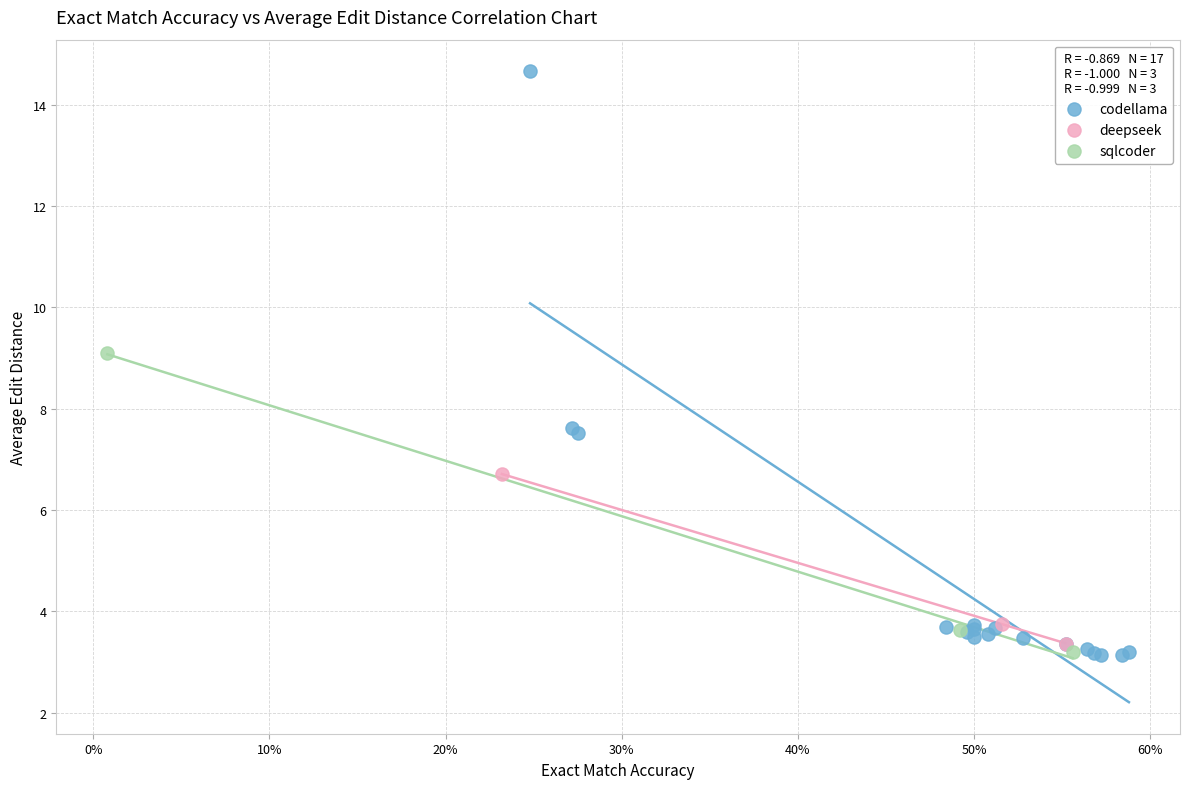

Which series reaches the maximum Y coordinate?

codellama